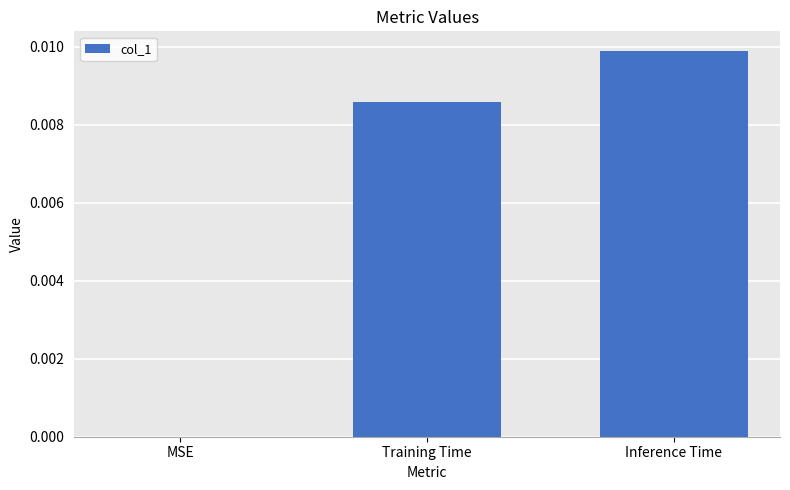

The value at Inference Time is 0.0. True or false?

True